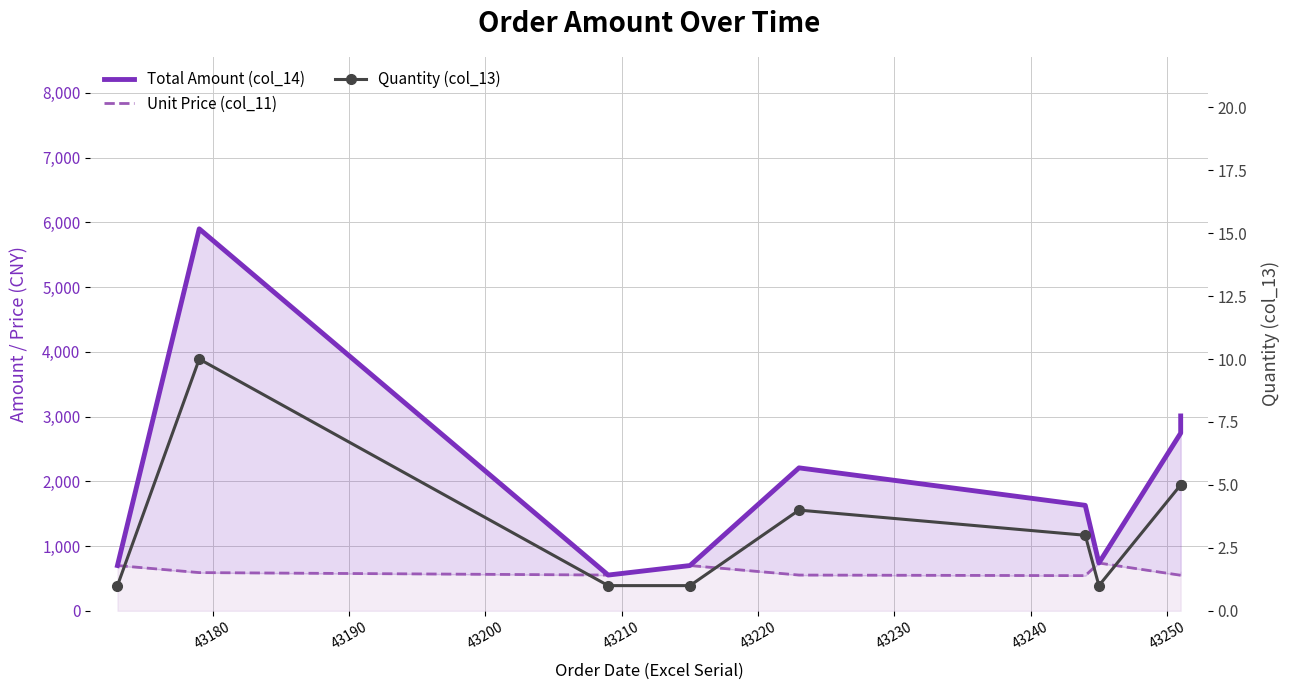

List the series in order of their peak value, highest first.

Total Amount (col_14), Unit Price (col_11), Quantity (col_13)